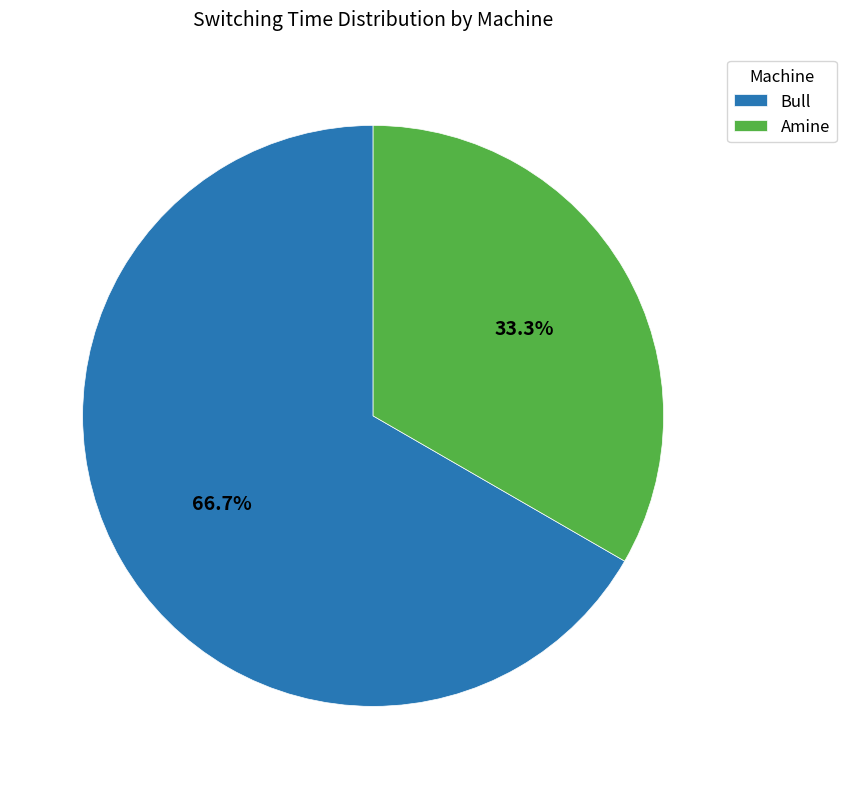

Does Bull represent more than half of the total?

Yes